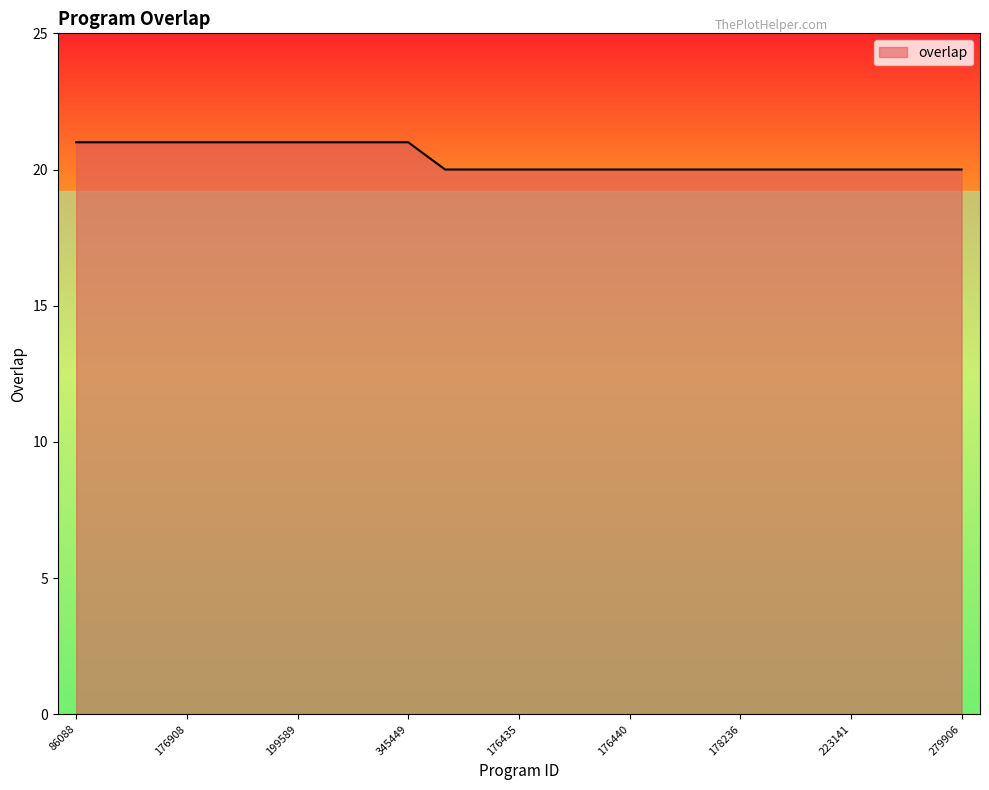

What is the minimum value shown in the chart?

20